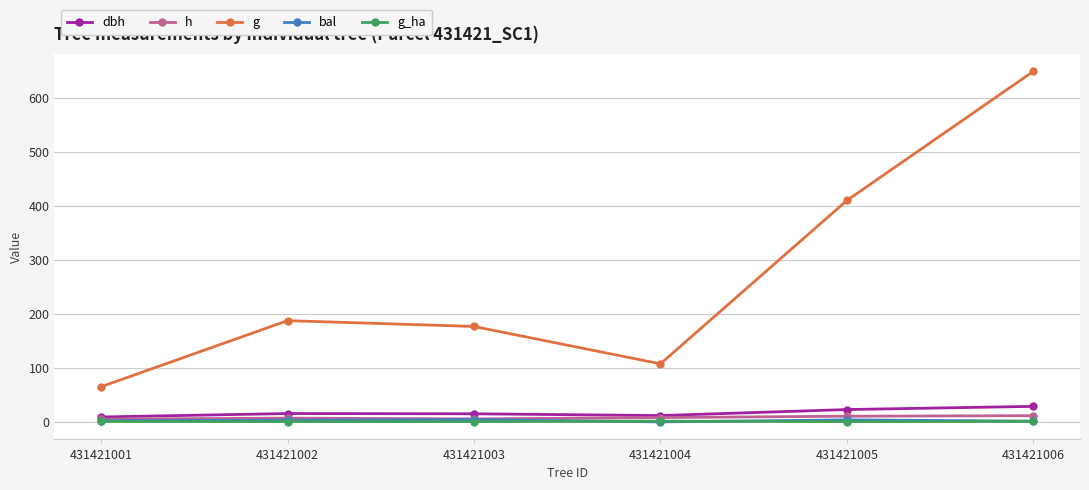

At which category is the sum across all series the highest?

431421006